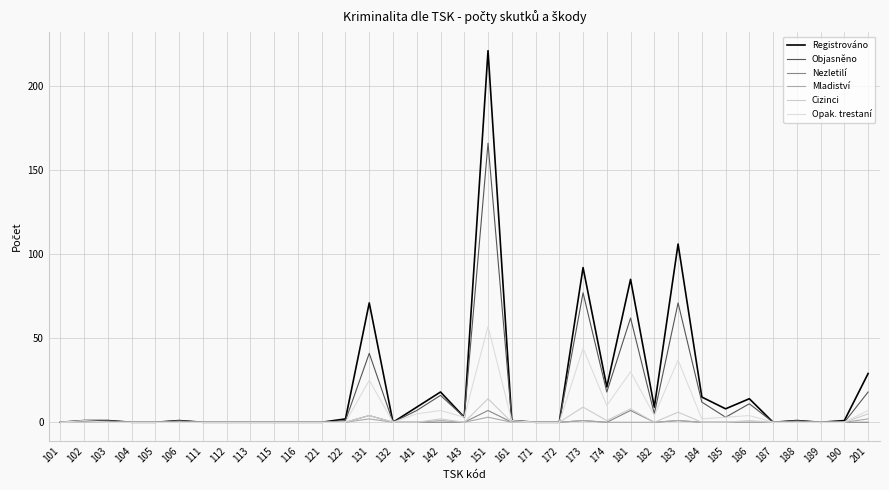

True or false: Nezletilí and Objasněno intersect in this chart.

False